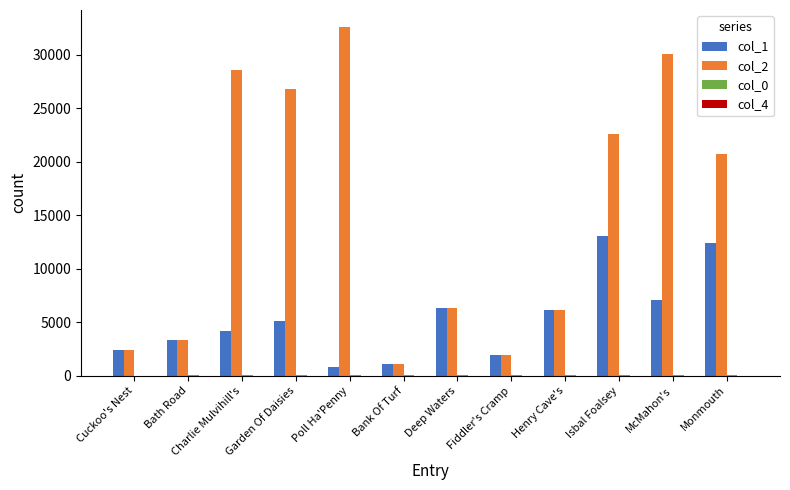

How many distinct data groups are displayed?

4